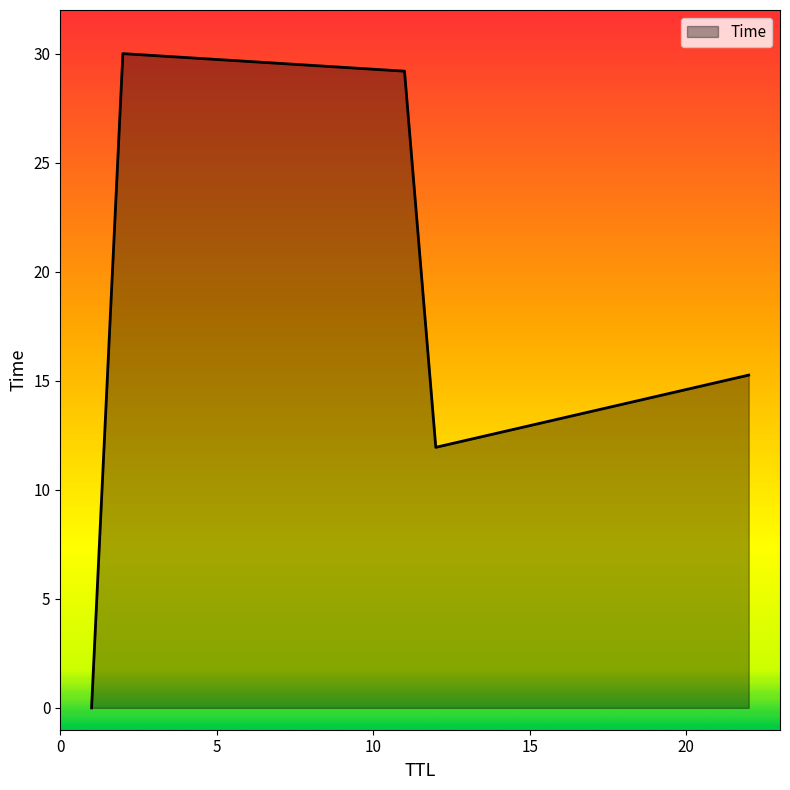

What is the greatest value displayed?

30.0